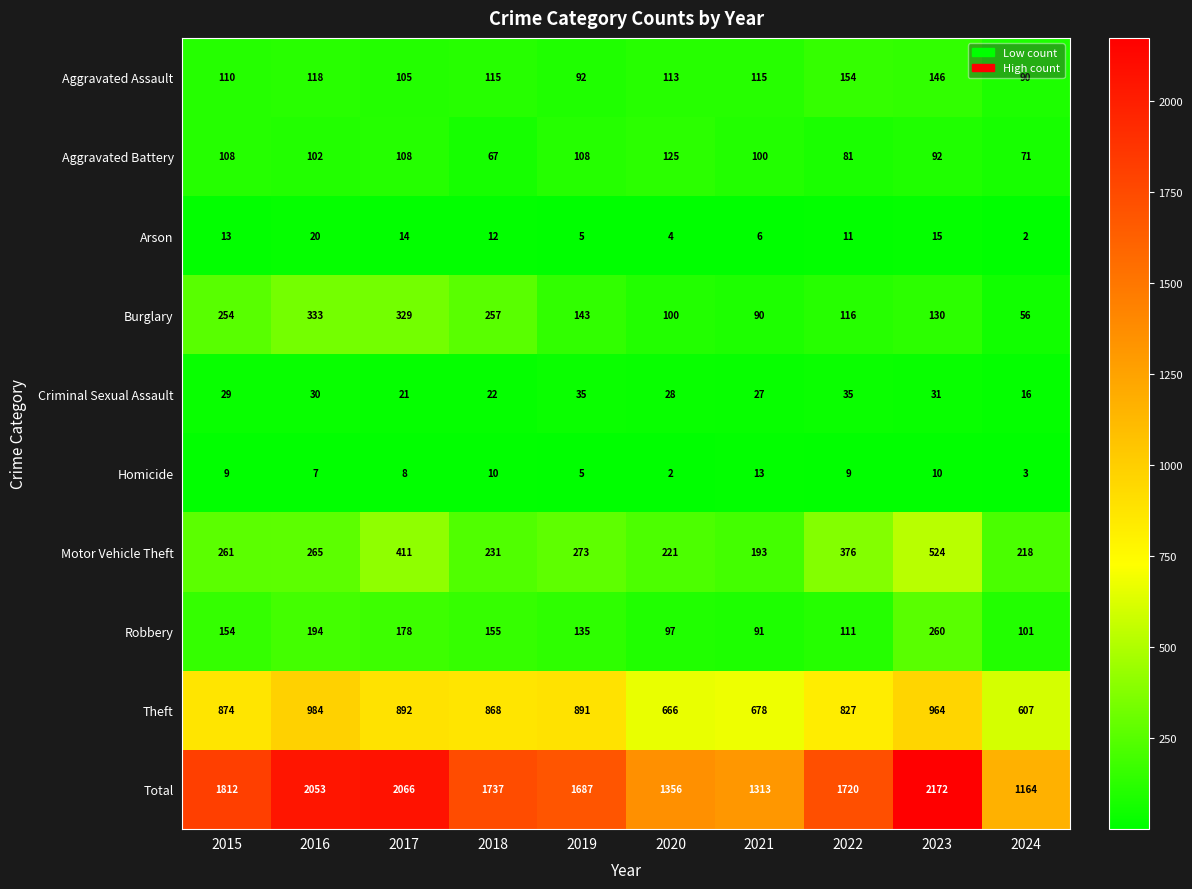

The Arson series shows 7 at 2020. True or false?

False